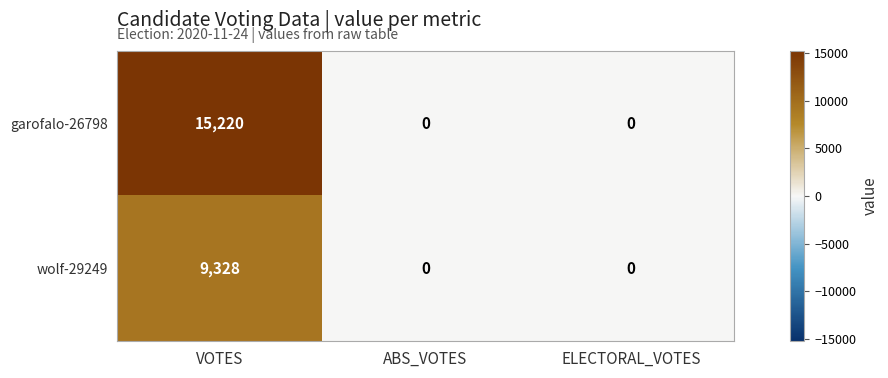

List the series in order of their overall mean, highest first.

garofalo-26798, wolf-29249